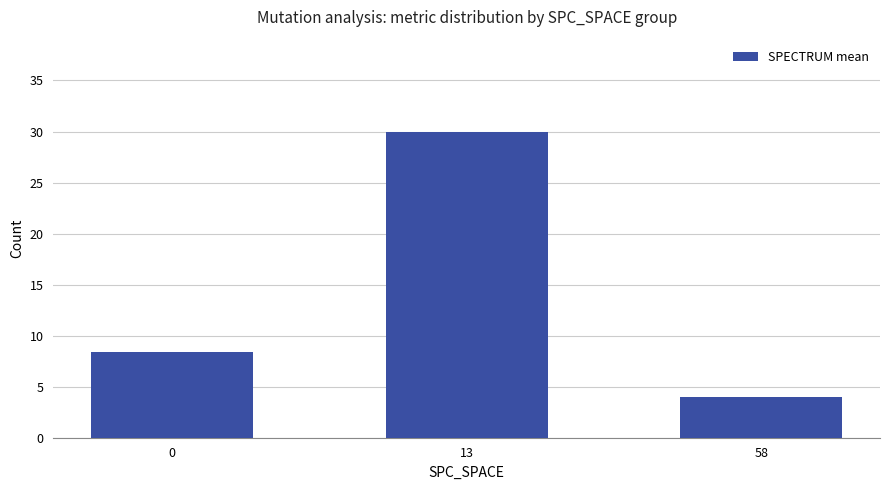

Approximately how many times larger is the value at 13 compared to 58?

7.5